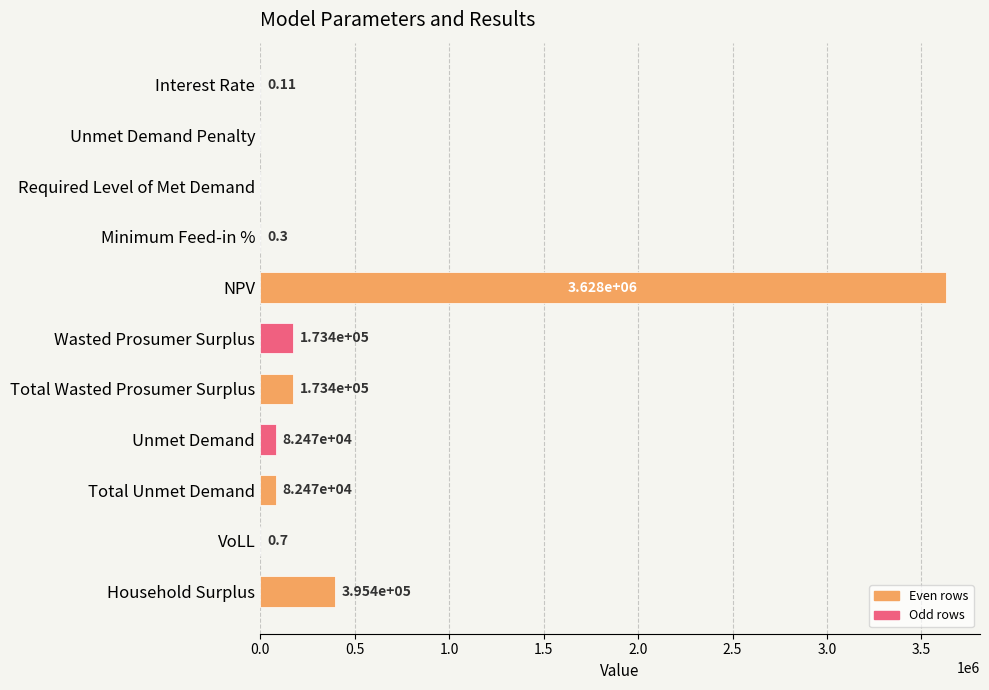

Are the bars horizontal?

Yes